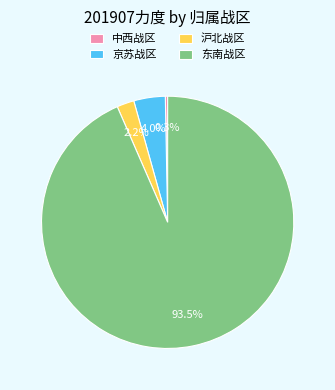

Rank the categories by value from lowest to highest.

中西战区, 沪北战区, 京苏战区, 东南战区